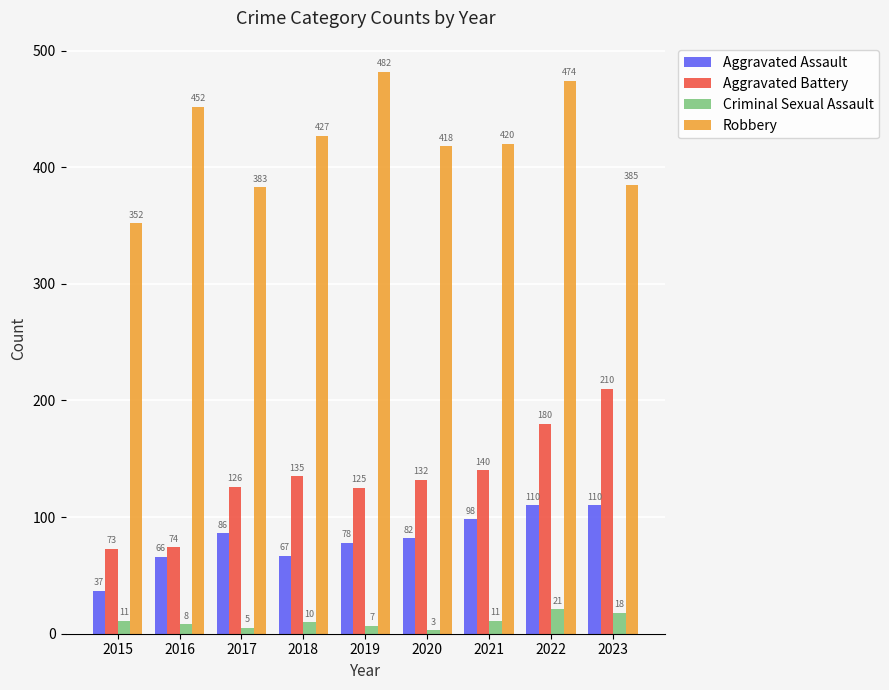

How many bars are there in each group?

4